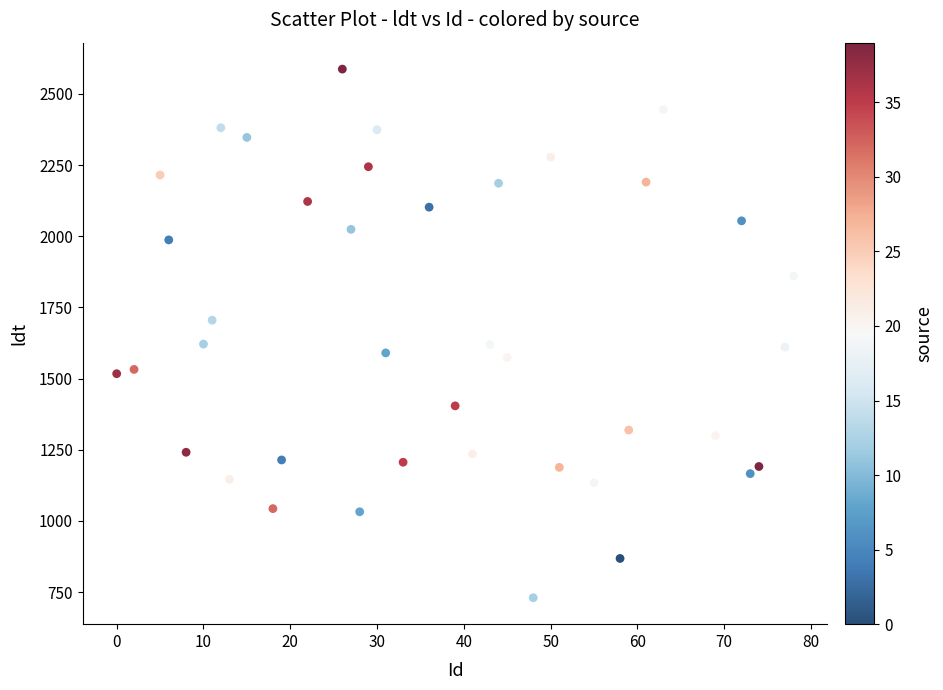

What is the range of X values (max minus min)?

78